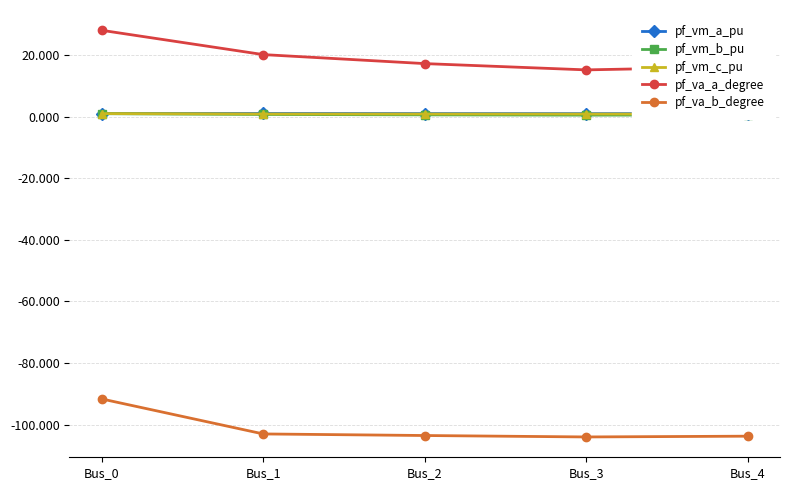

Which series has the largest total across all categories?

pf_va_a_degree